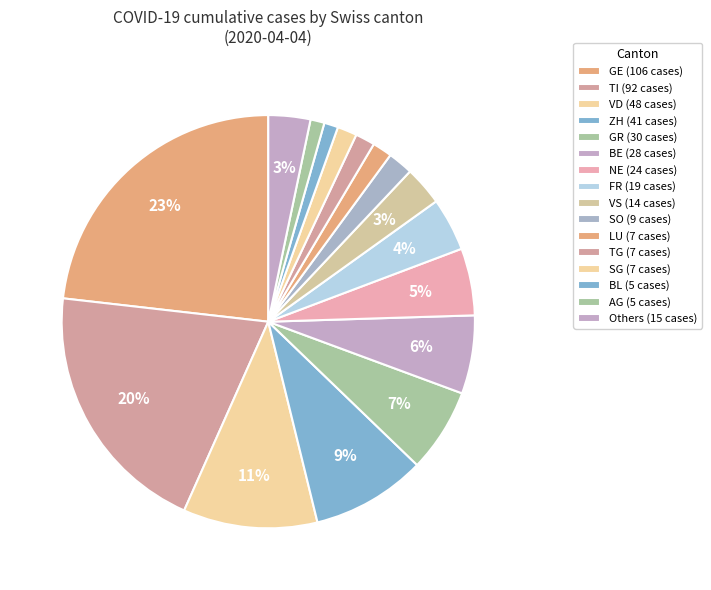

How many segments does this pie chart have?

16